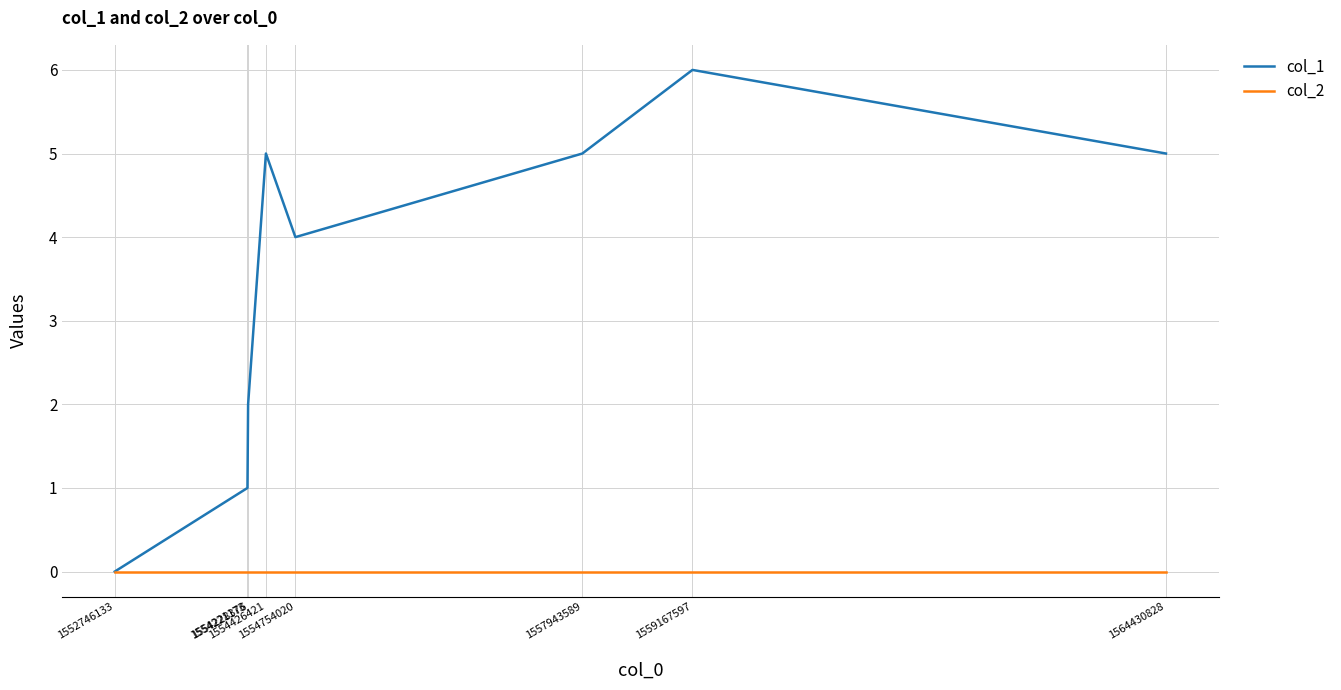

How many lines are shown in the chart?

2